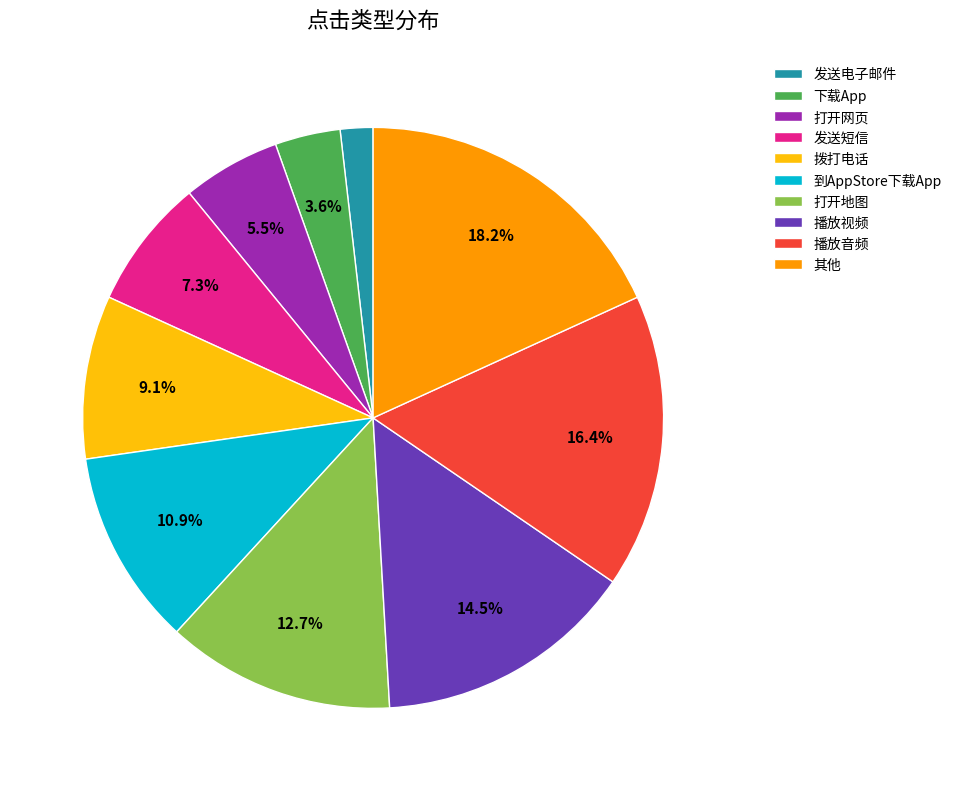

Which has a higher value, 打开地图 or 拨打电话?

打开地图